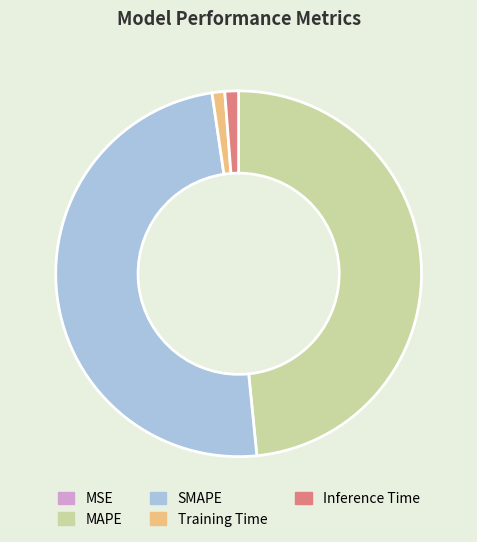

Do SMAPE and MAPE together represent more than half of the pie?

Yes